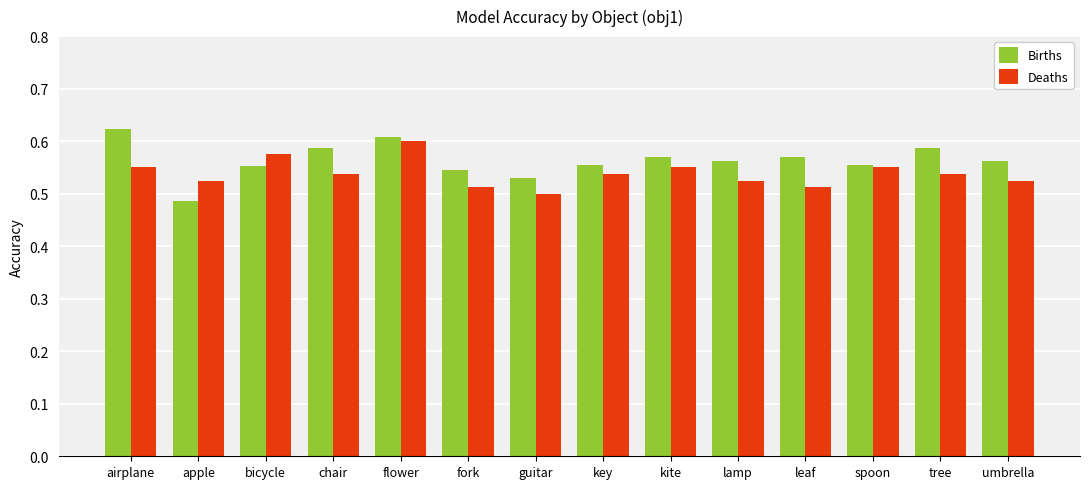

How many Births values are between 0 and 1?

14